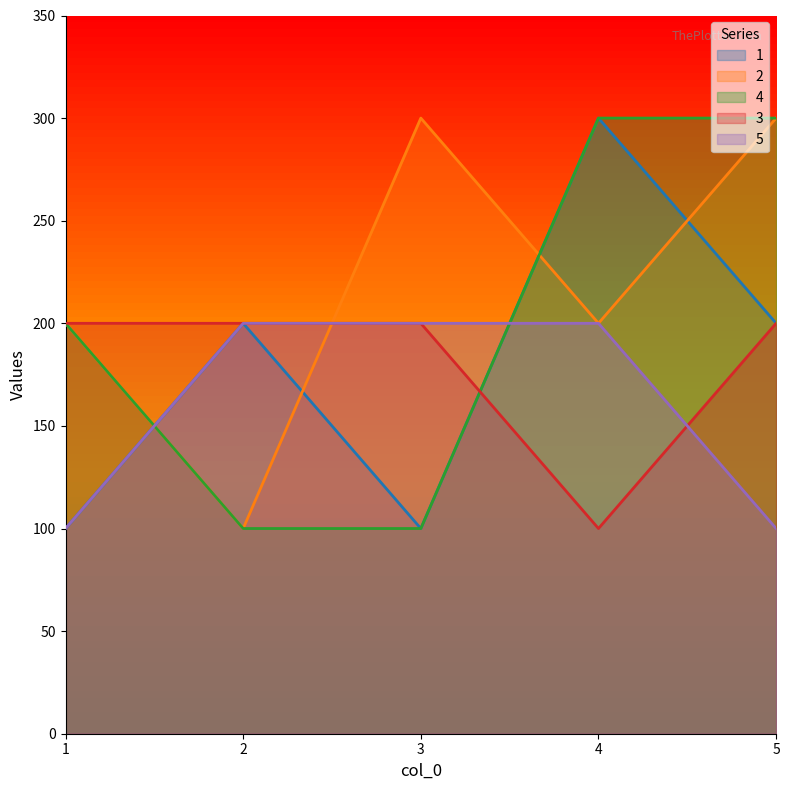

After their last crossing, which series has the higher values: 1 or 2?

2